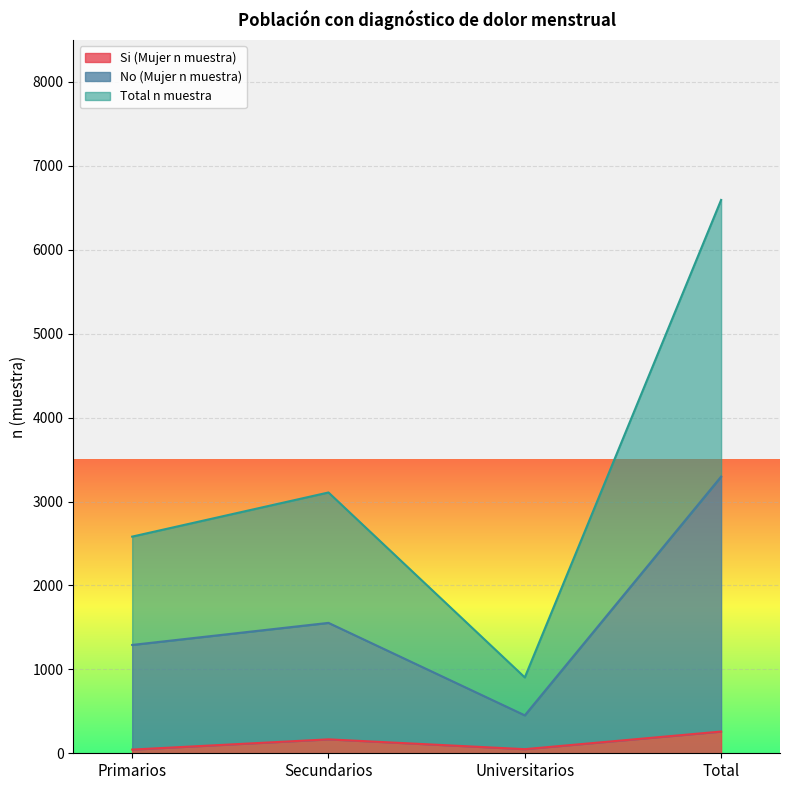

Which series has the largest total across all categories?

Total n muestra